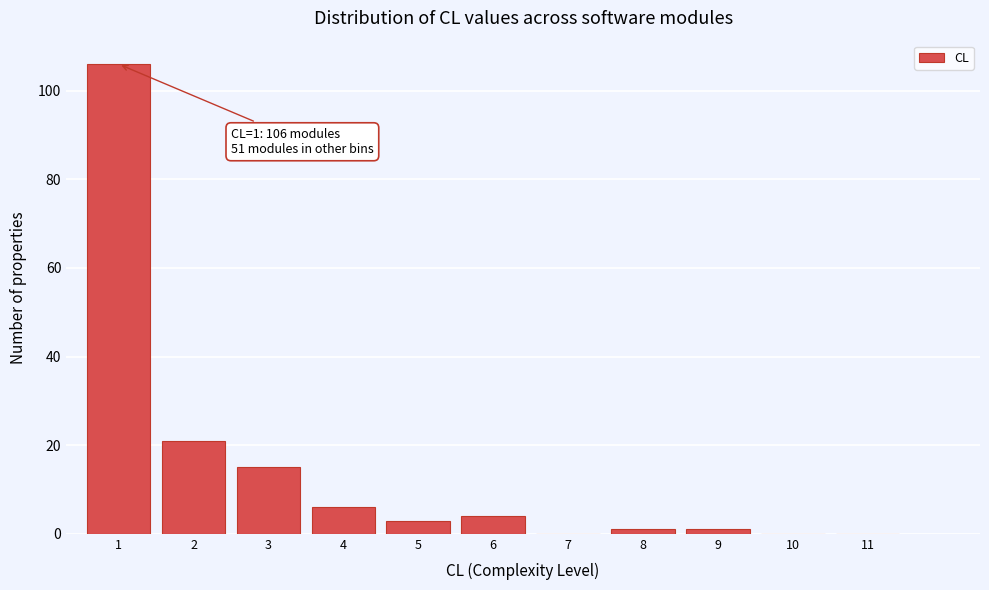

Reading right to left, extract all data points from this chart.

11=0	10=0	9=1	8=1	7=0	6=4	5=3	4=6	3=15	2=21	1=106